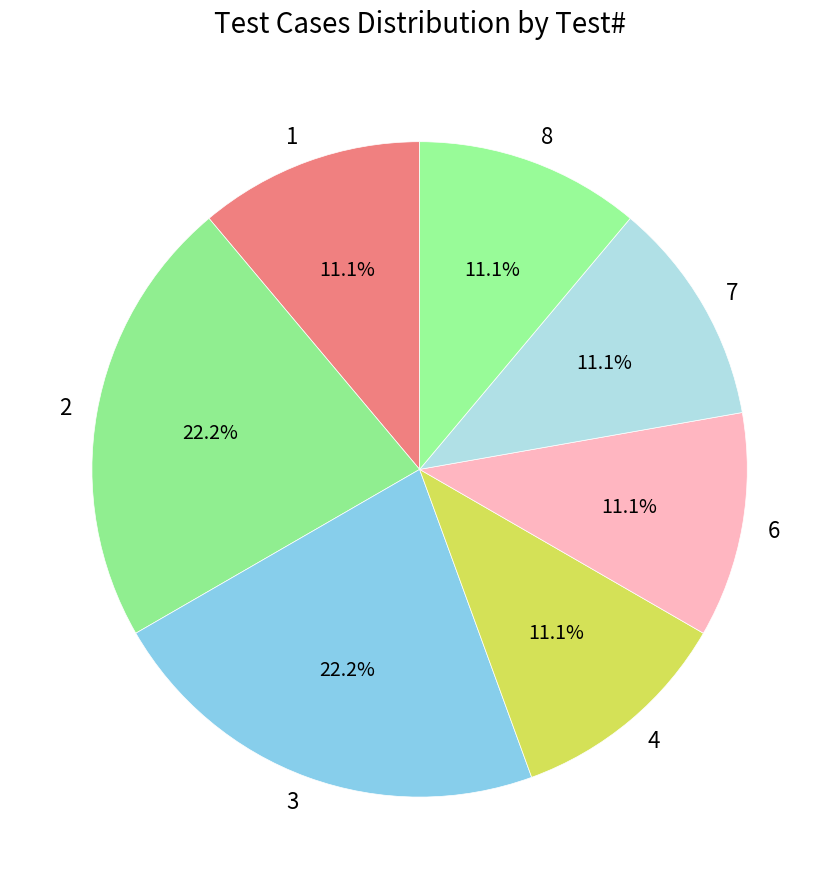

Is 8 the majority of the pie?

No